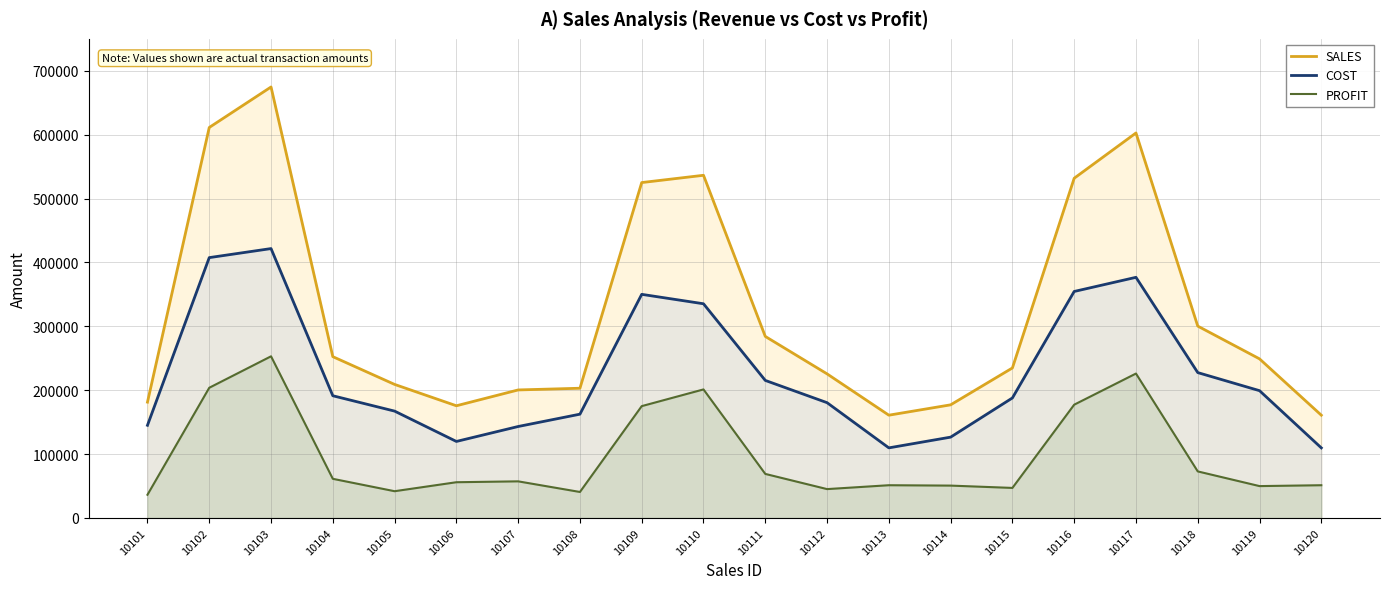

True or false: PROFIT and SALES cross at least once.

False